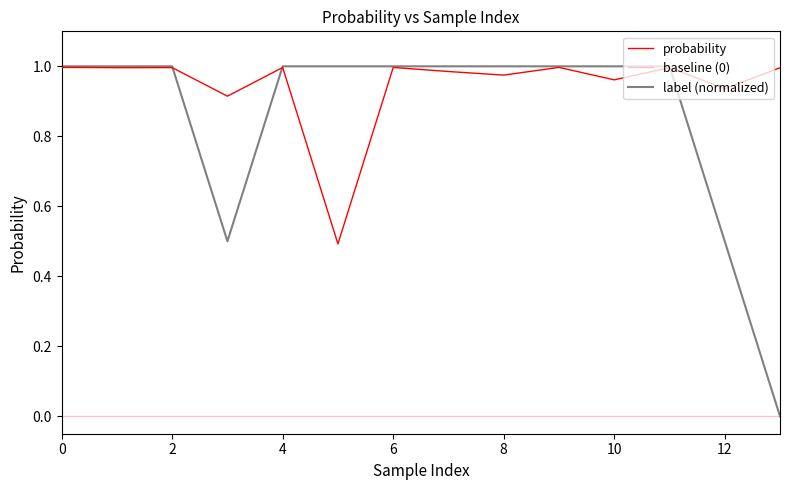

True or false: baseline (0) and probability cross at least once.

False